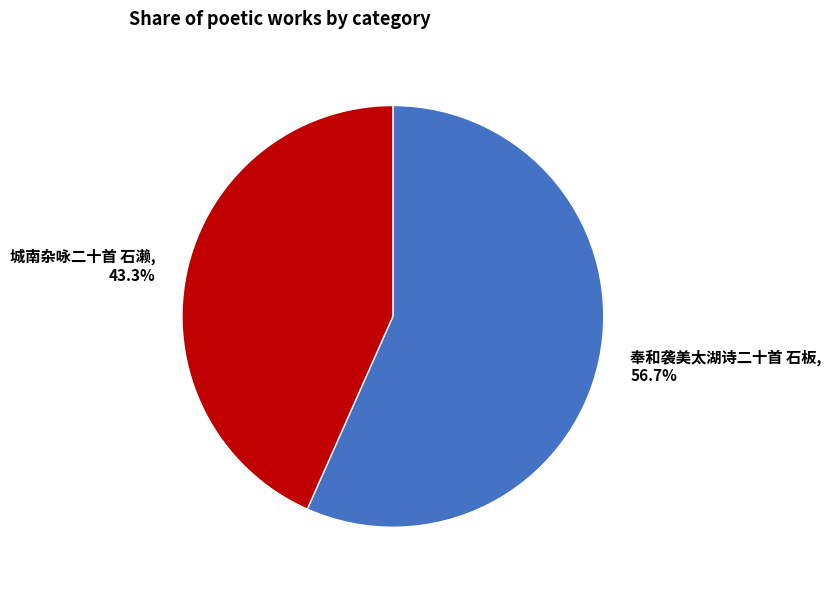

Is it true that 城南杂咏二十首 石濑 is 55% of the pie?

False